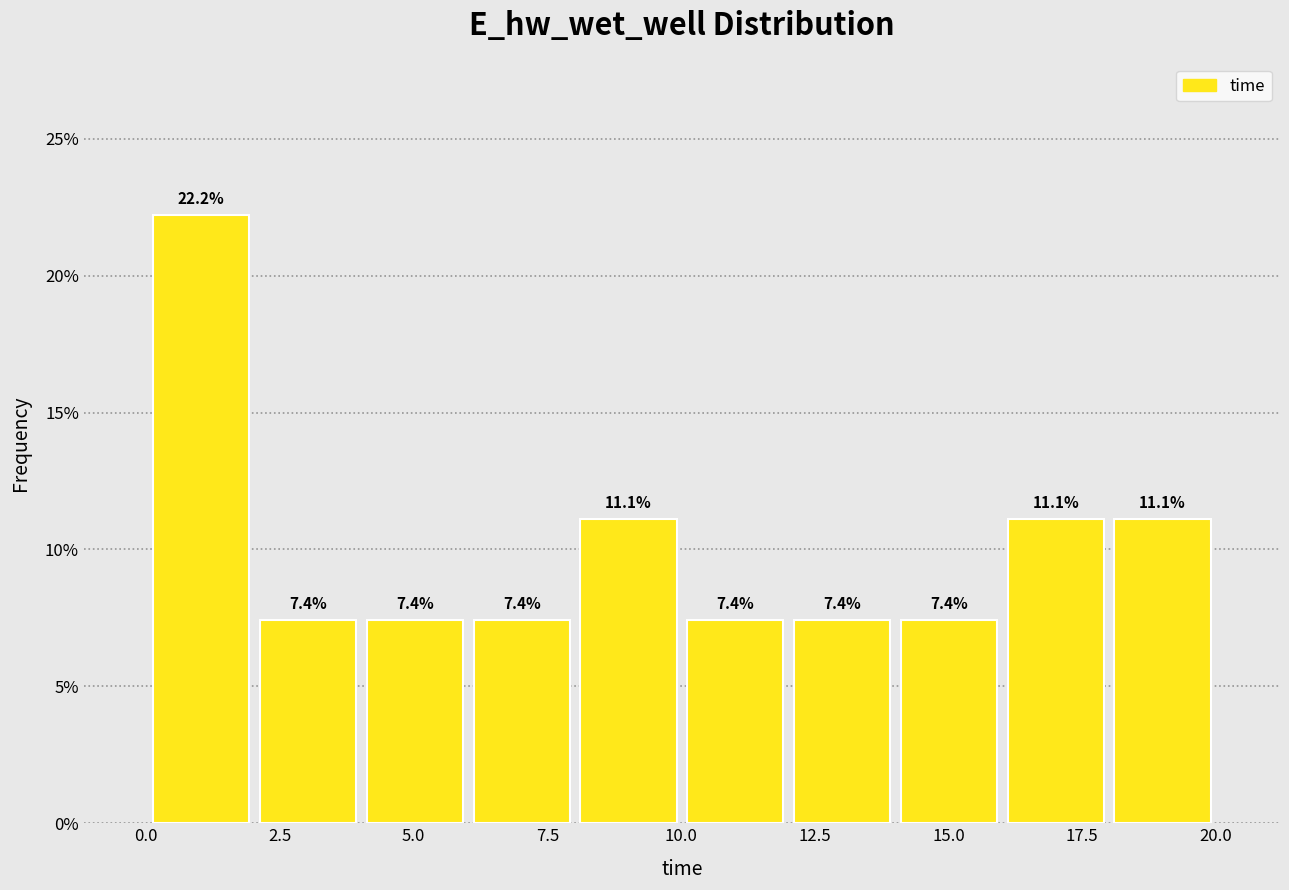

Around what value on the x-axis is the tallest bar? Give the approximate position of its centre, as read against the axis.

1.0